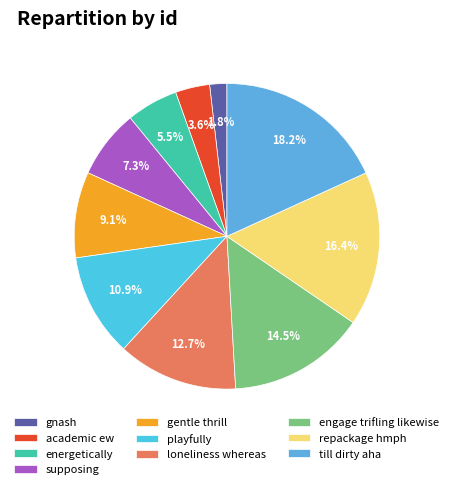

To the nearest percent, what is the difference between the playfully and academic ew slice percentages?

7%